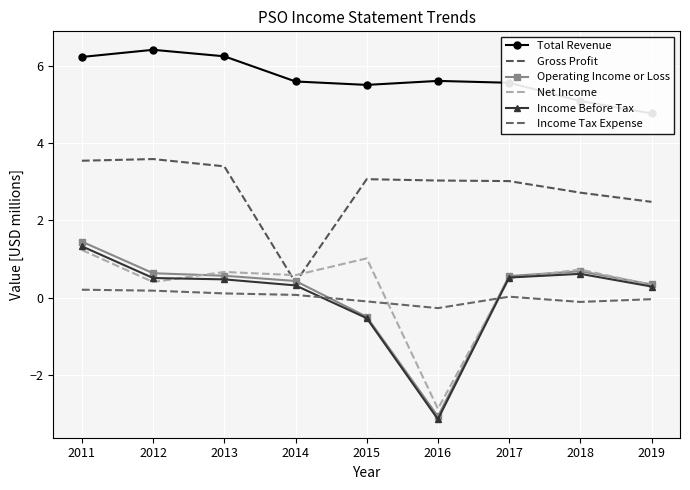

Rank the series by their maximum value, from highest to lowest.

Total Revenue, Gross Profit, Operating Income or Loss, Income Before Tax, Net Income, Income Tax Expense